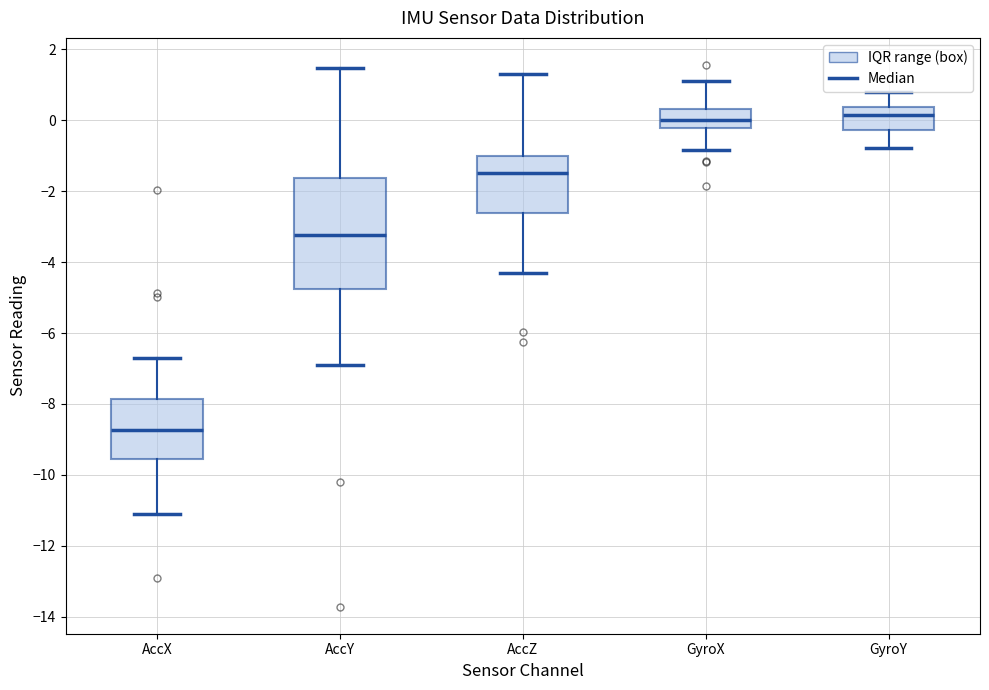

Where does the upper whisker of the box for GyroY end on the y-axis? The values are not printed on the chart, so give them approximately, as read against the axis.

0.8